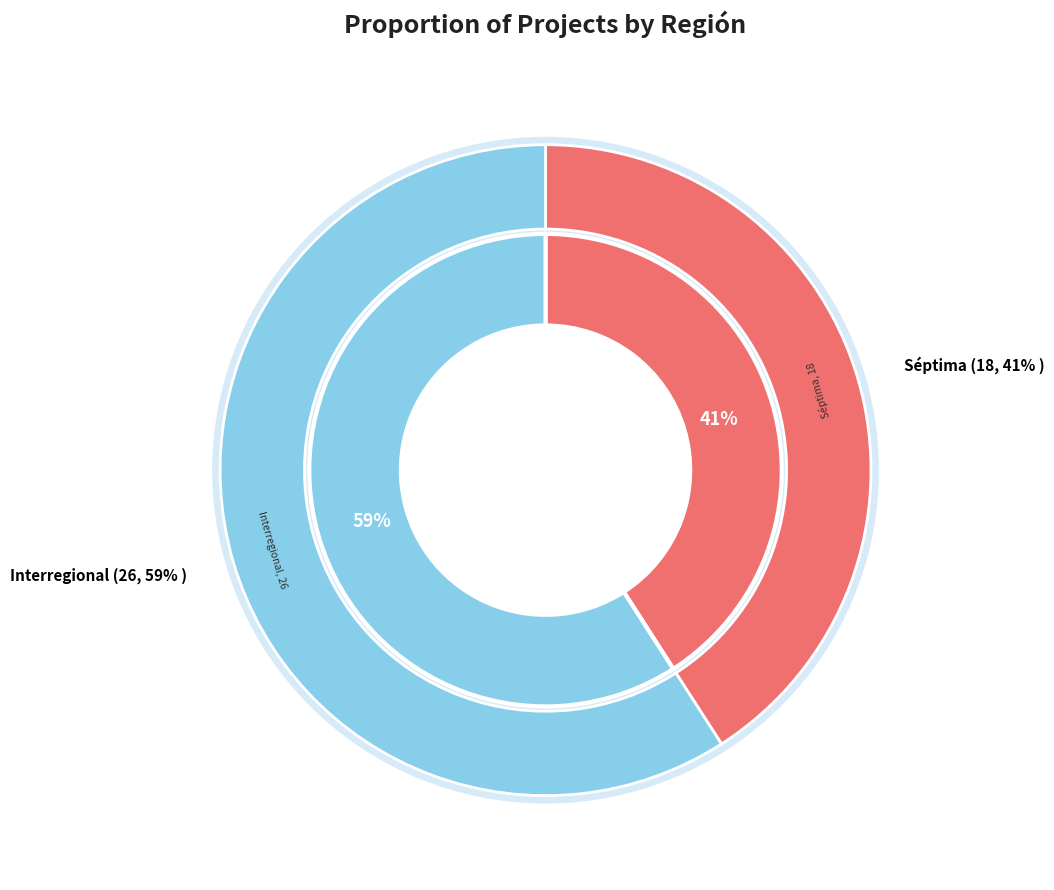

Which slice is the smallest?

Séptima